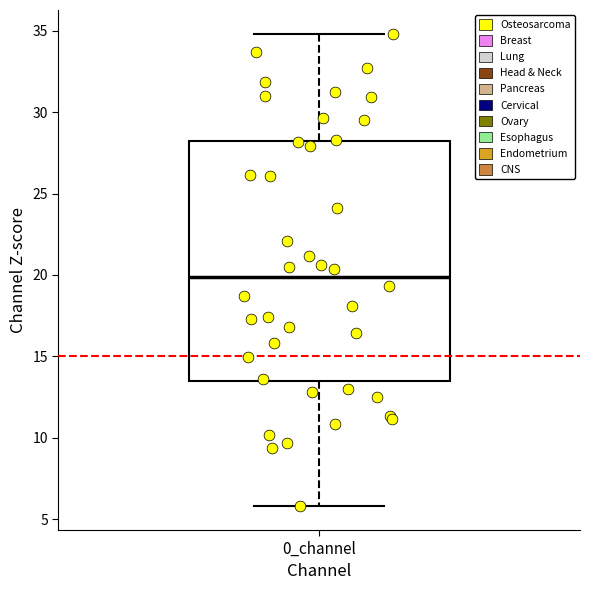

Read this box plot against the y-axis: the position of the median line, the range covered by the box, and the ends of both whiskers. The values are not printed on the chart, so give them approximately, as read against the axis.

median 20.0, box 13.5 to 28.0, whiskers 6.0 to 35.0